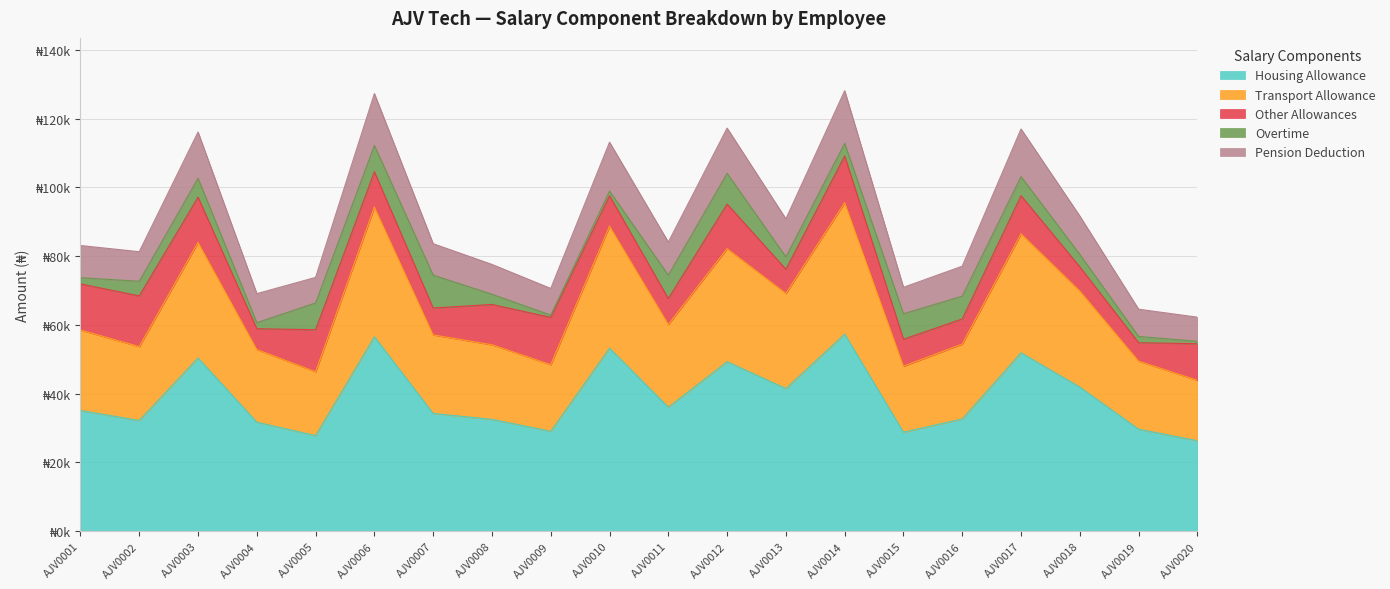

True or false: Transport Allowance has more than 2 points higher than both neighbors.

True